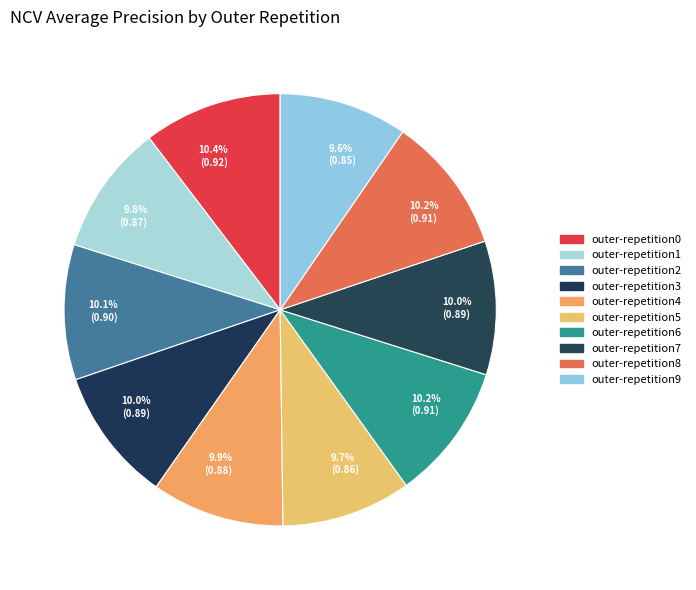

To the nearest percent, what is the difference between the largest and smallest slice percentages?

1%